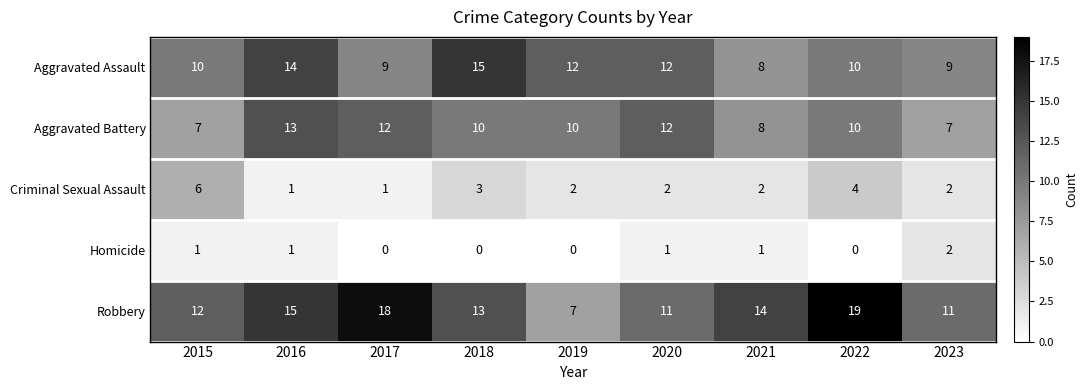

List the series in order of their peak value, highest first.

Robbery, Aggravated Assault, Aggravated Battery, Criminal Sexual Assault, Homicide